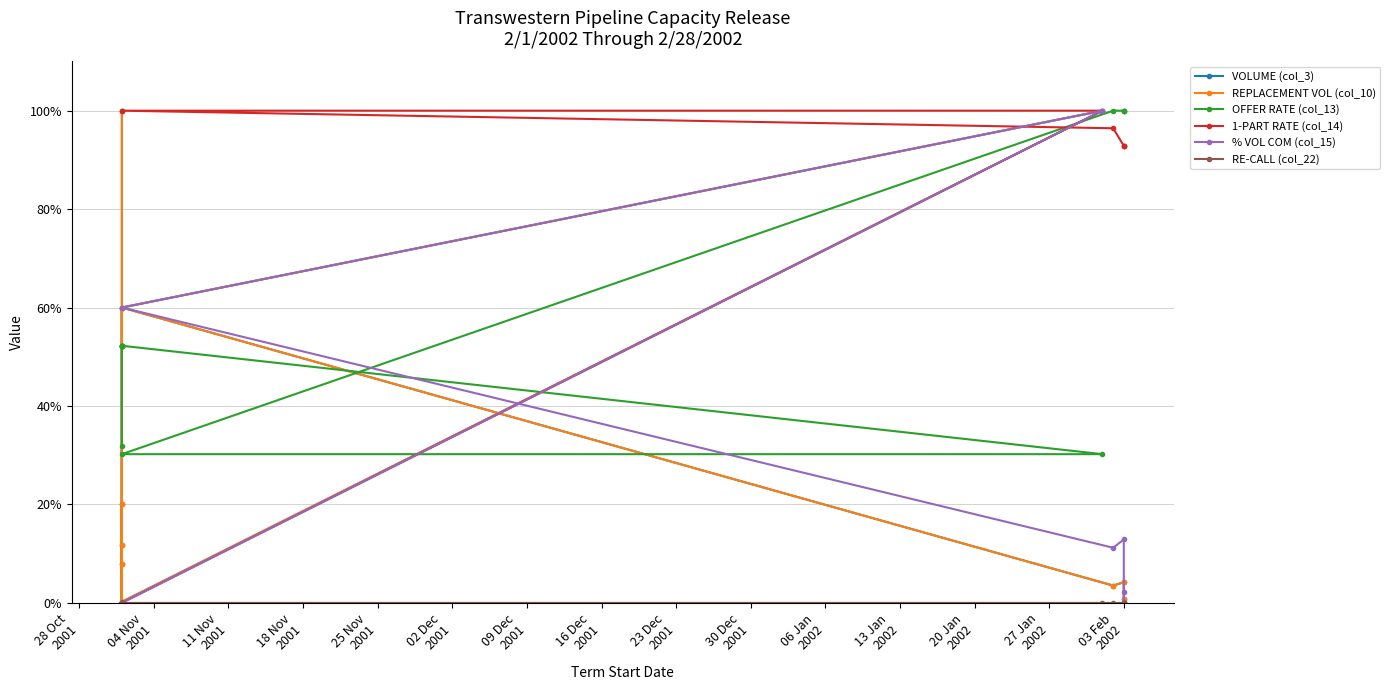

True or false: % VOL COM (col_15) and REPLACEMENT VOL (col_10) intersect in this chart.

False